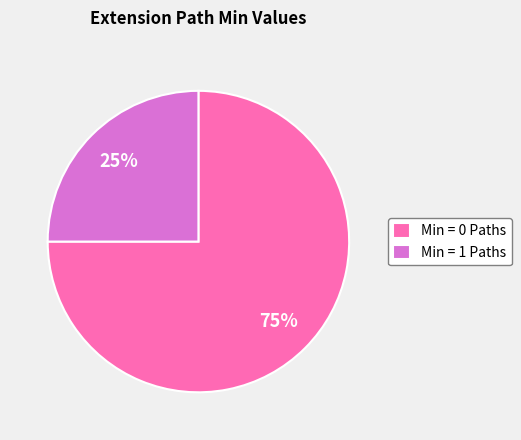

How many segments does this pie chart have?

2